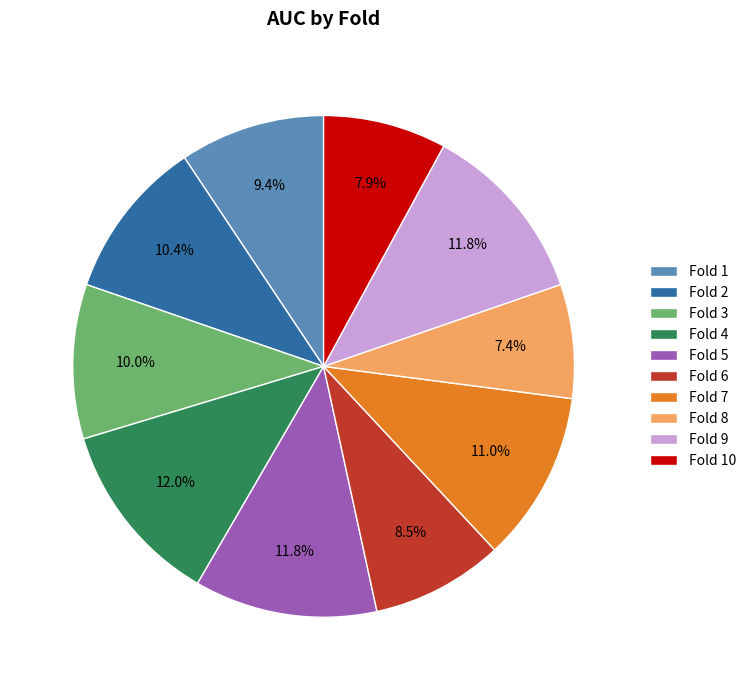

Count the number of slices in the pie.

10